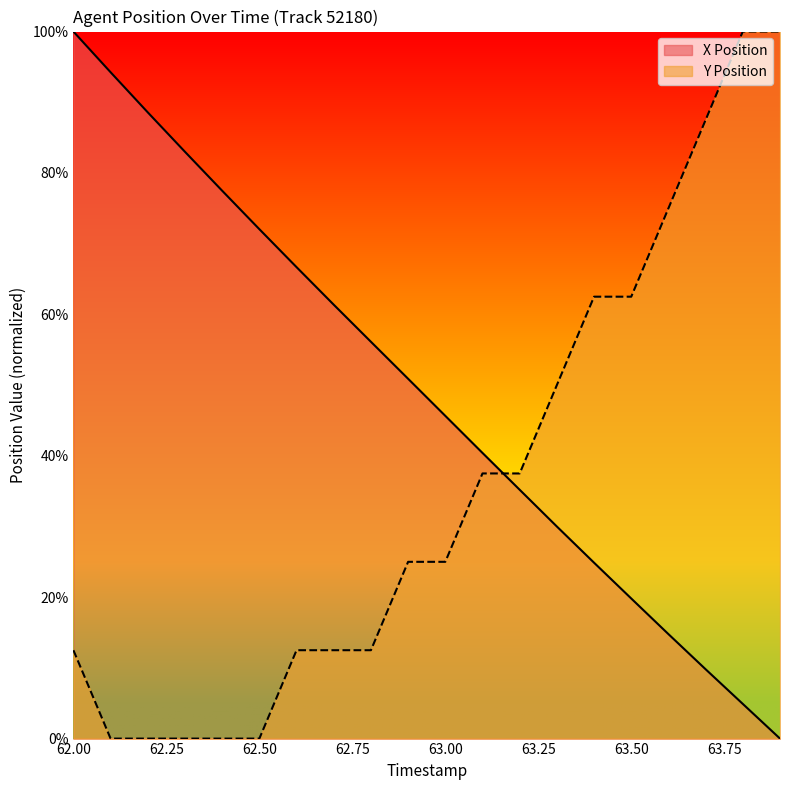

Which series has the largest range (max minus min)?

X Position